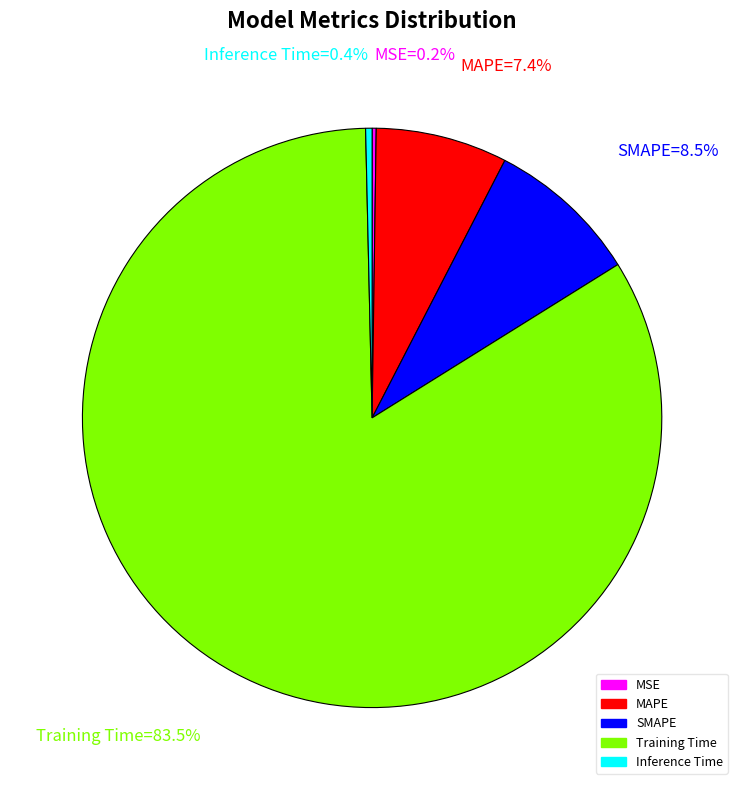

Does Training Time represent more than half of the total?

Yes